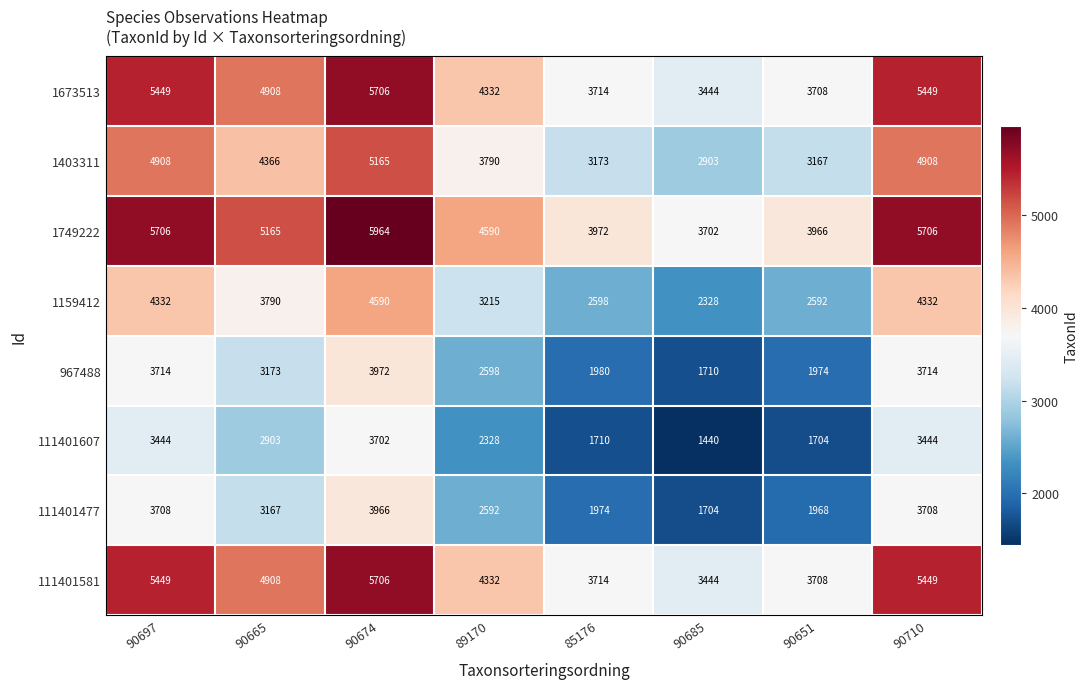

What is the spread (max minus min) of values at 89170?

2262